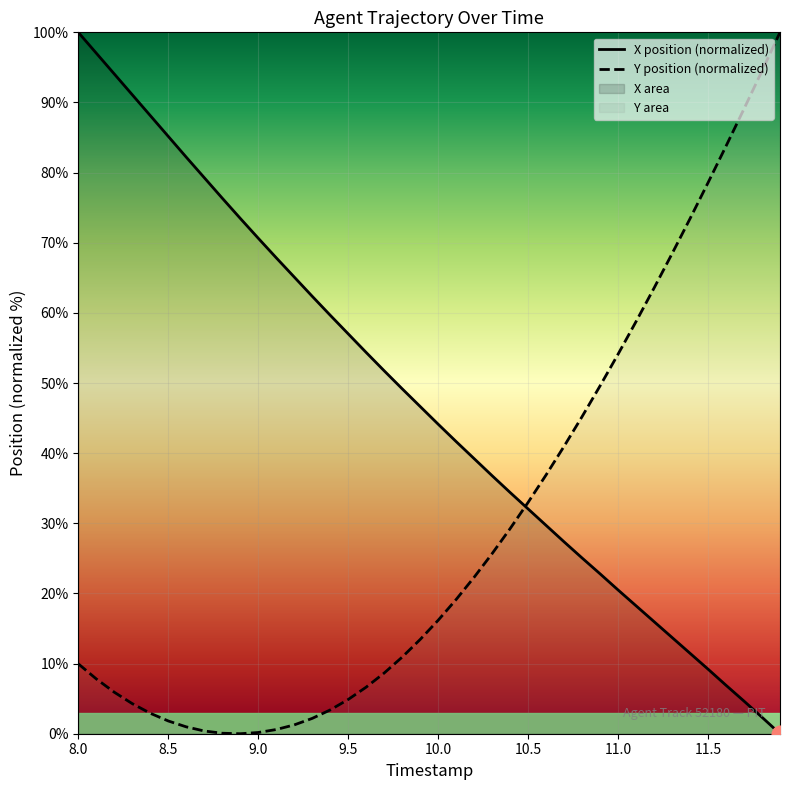

Which series has the largest total across all categories?

X position (normalized)